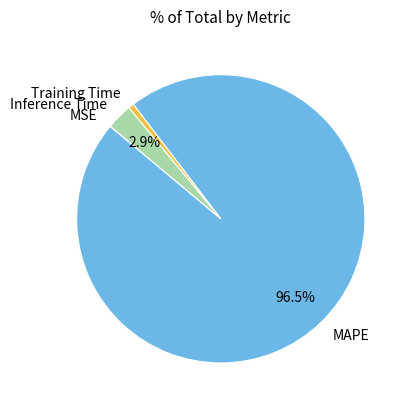

Combined, do Inference Time and Training Time account for over 50%?

No